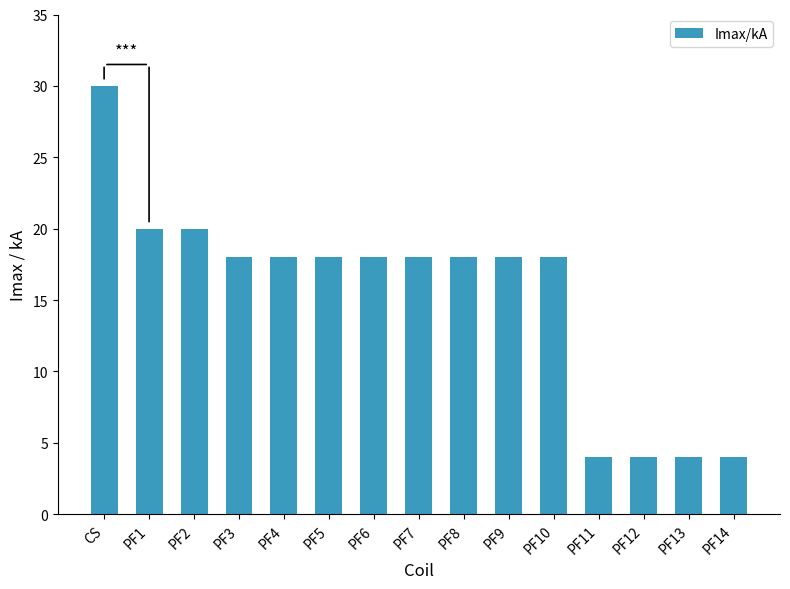

What is the greatest value displayed?

30